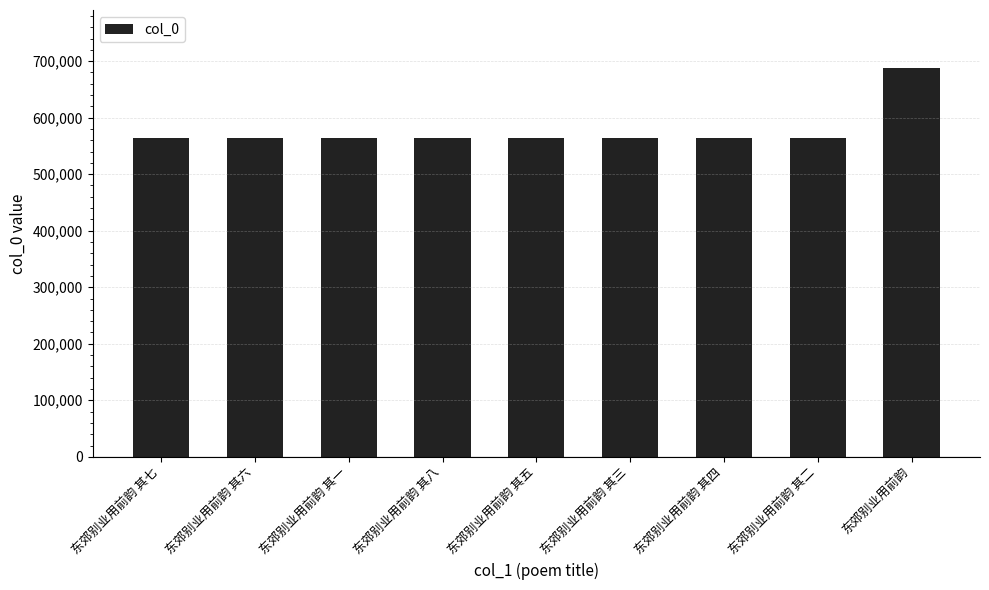

What is the change in value from 东郊别业用前韵 其八 to 东郊别业用前韵 其三?

-5